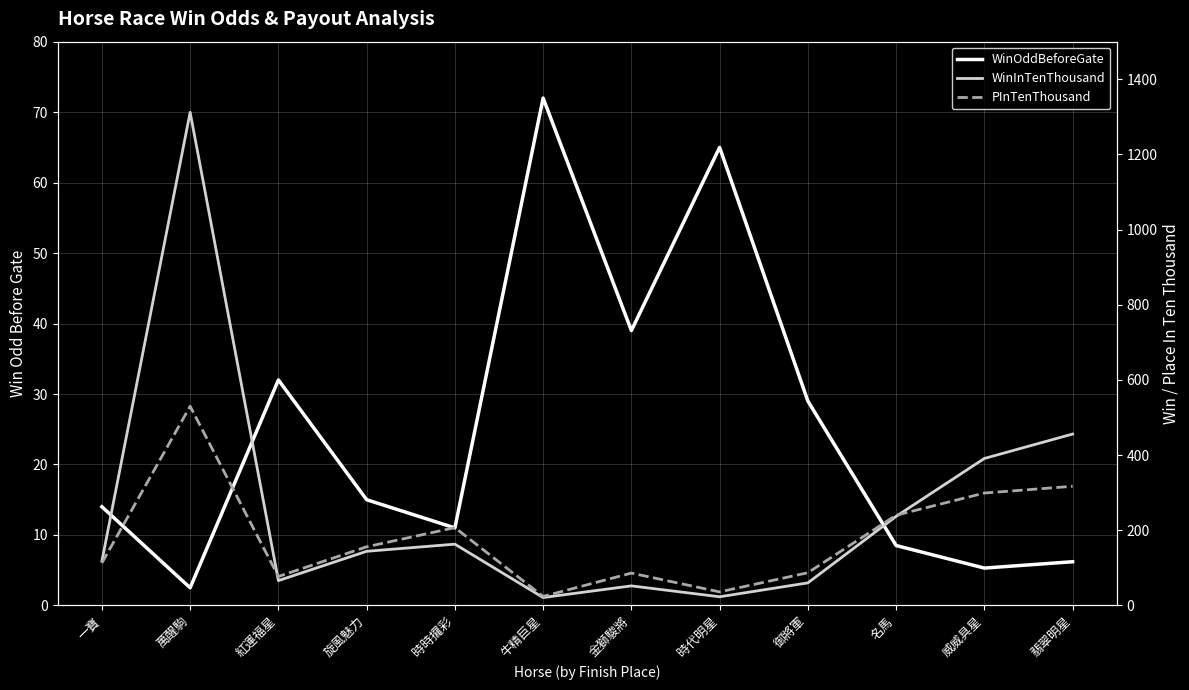

How many data points in PInTenThousand are above 156?

5